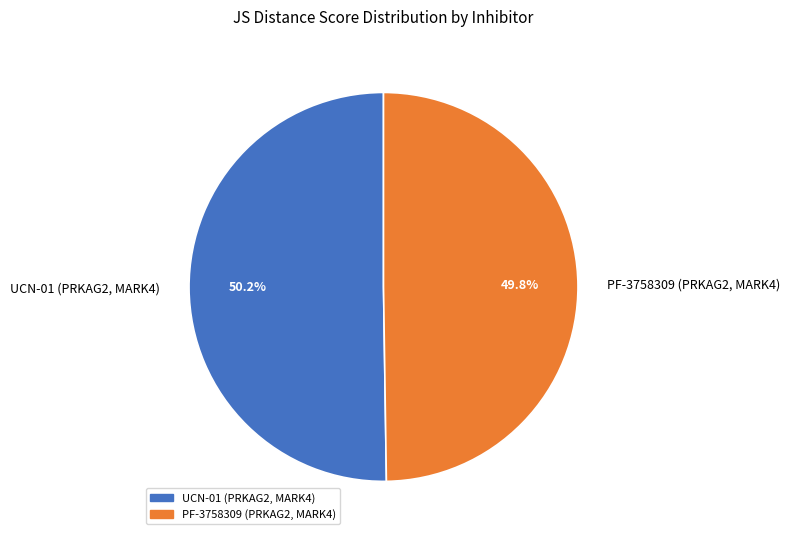

Does any single category account for the majority?

Yes